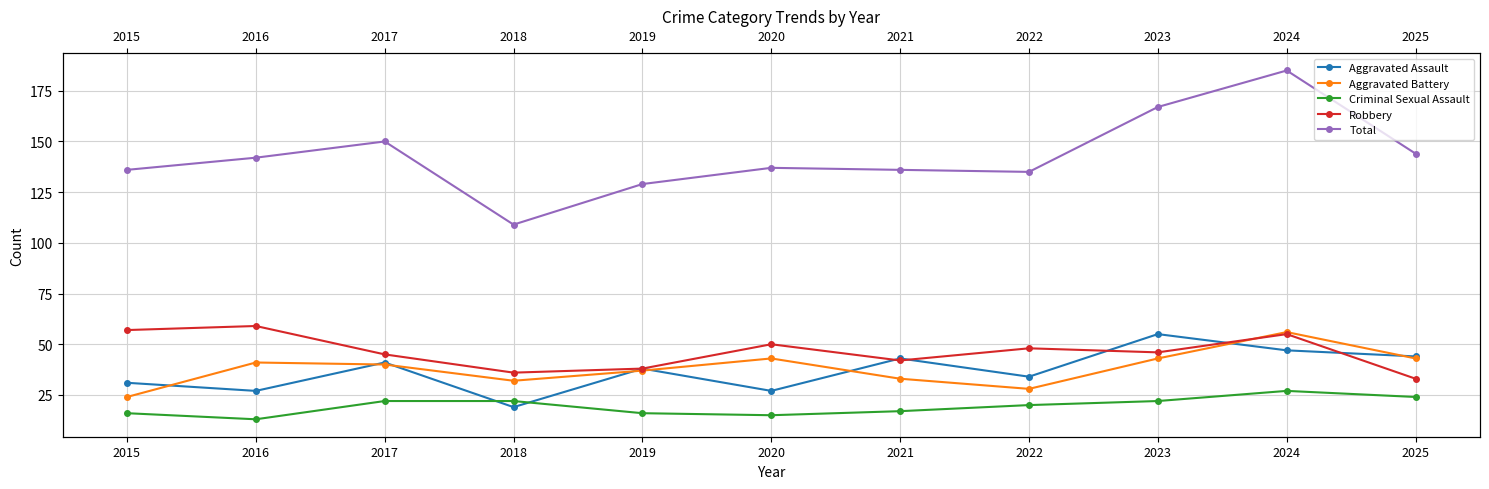

How many data points in Aggravated Assault are above 38?

5